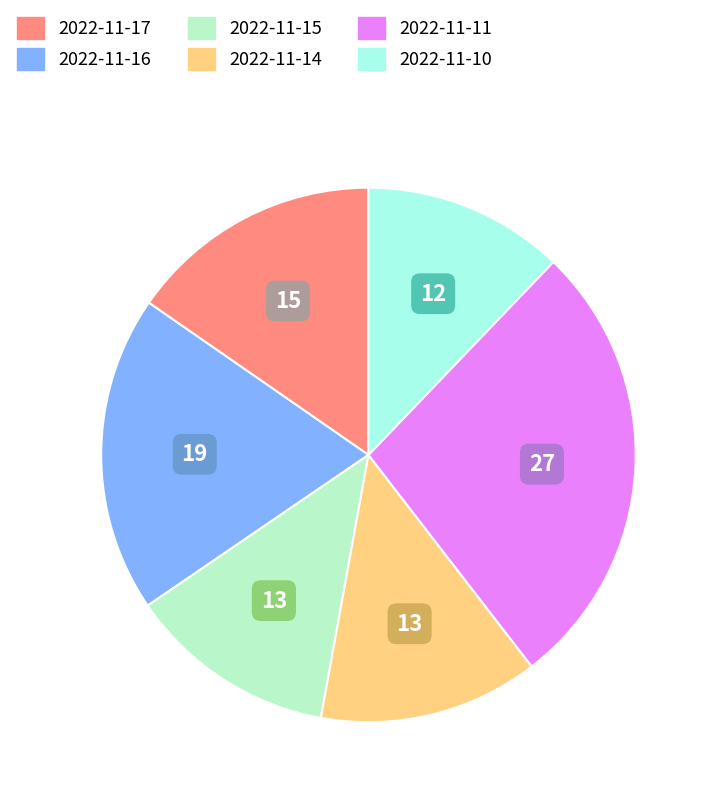

Is there any slice that represents more than half of the pie?

No